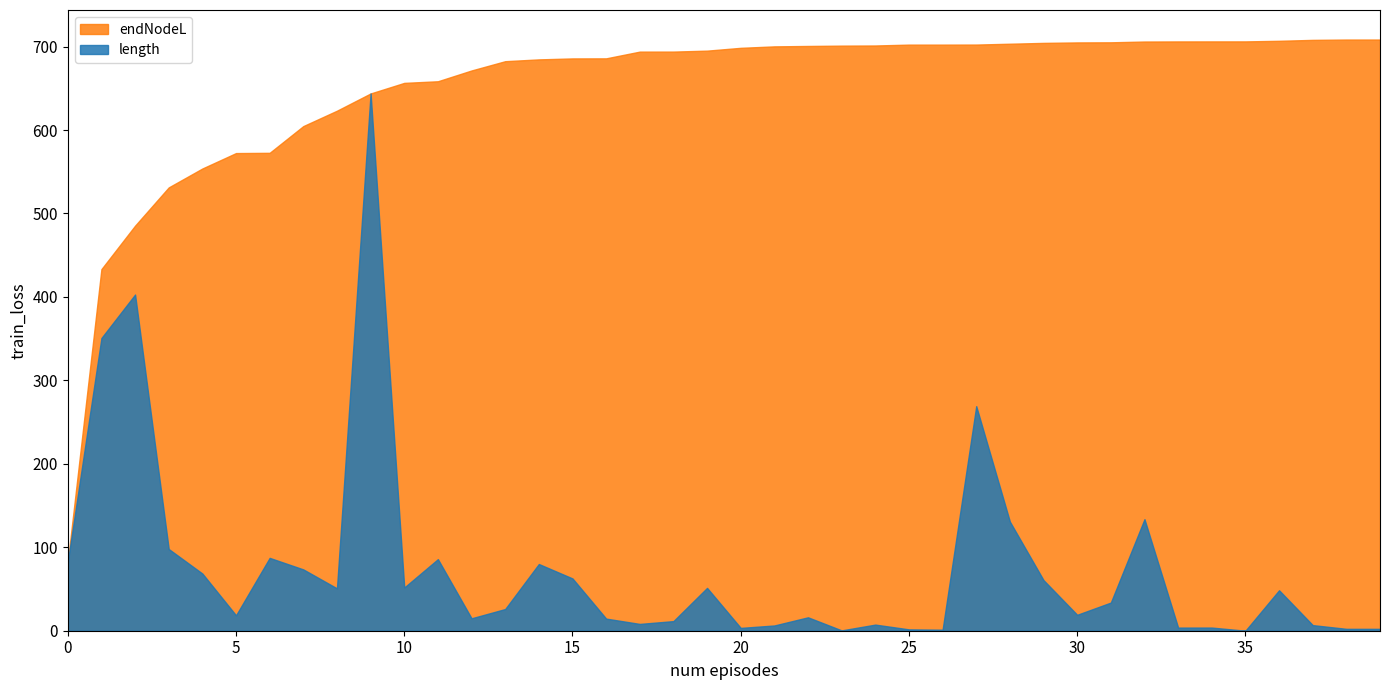

At 35, list the series in order from largest to smallest.

endNodeL, length